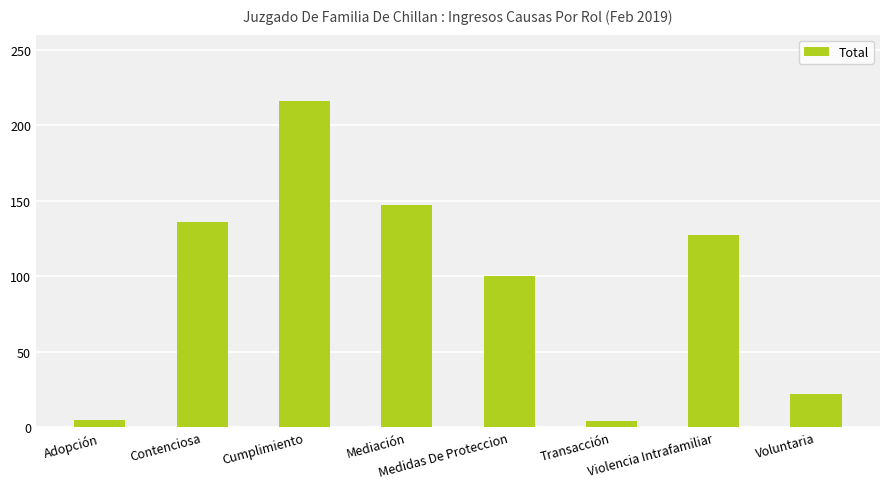

At which category does the chart reach its peak across all series?

Cumplimiento